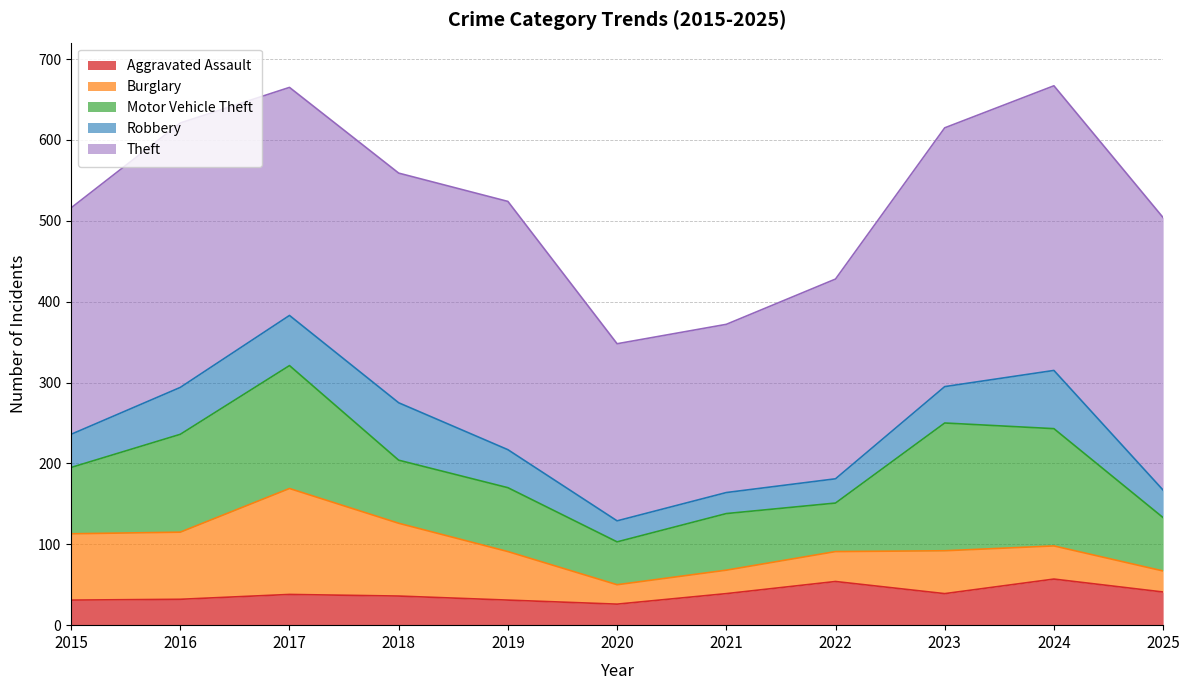

What is the maximum value for Burglary?

131